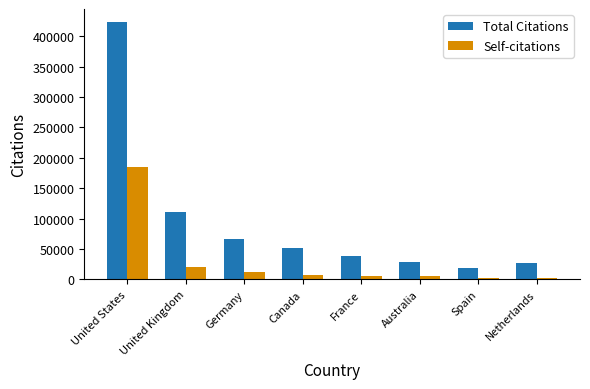

Read the Total Citations value at France, to the nearest 100.

38900